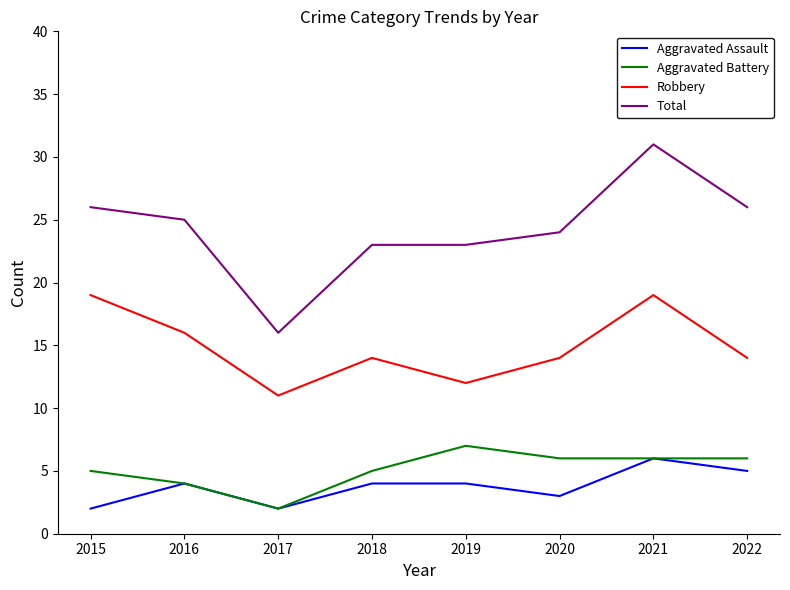

What is the difference between the Aggravated Assault values at 2016 and 2020?

1